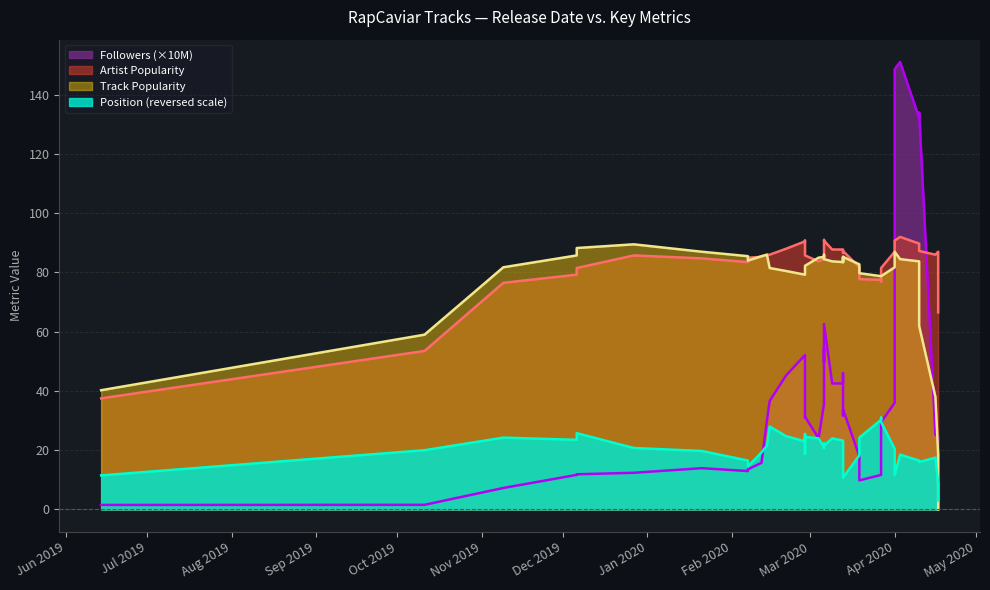

How many positive values does the Track Popularity series have?

37